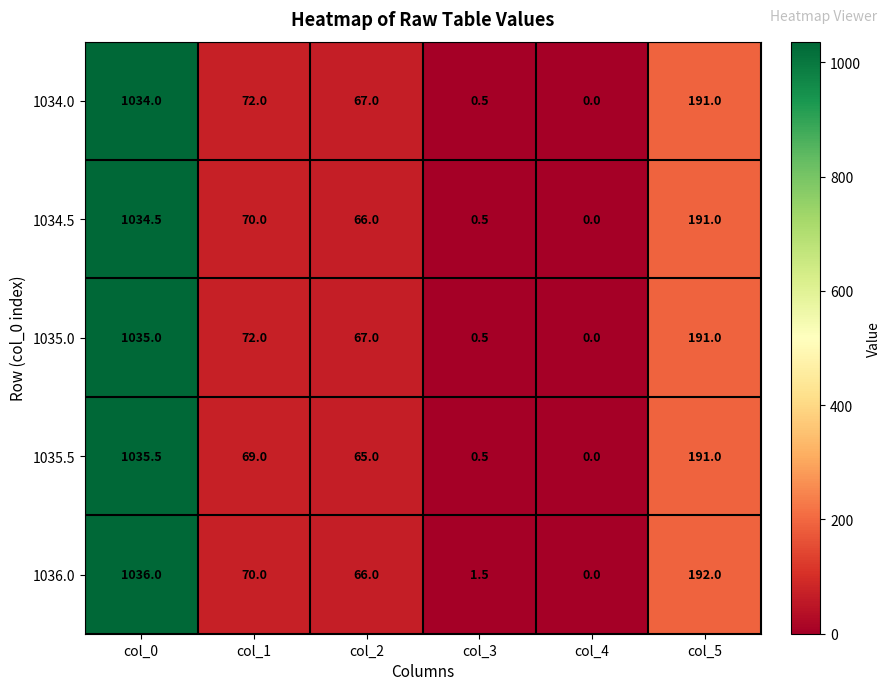

Which series has the widest spread of values?

1036.0